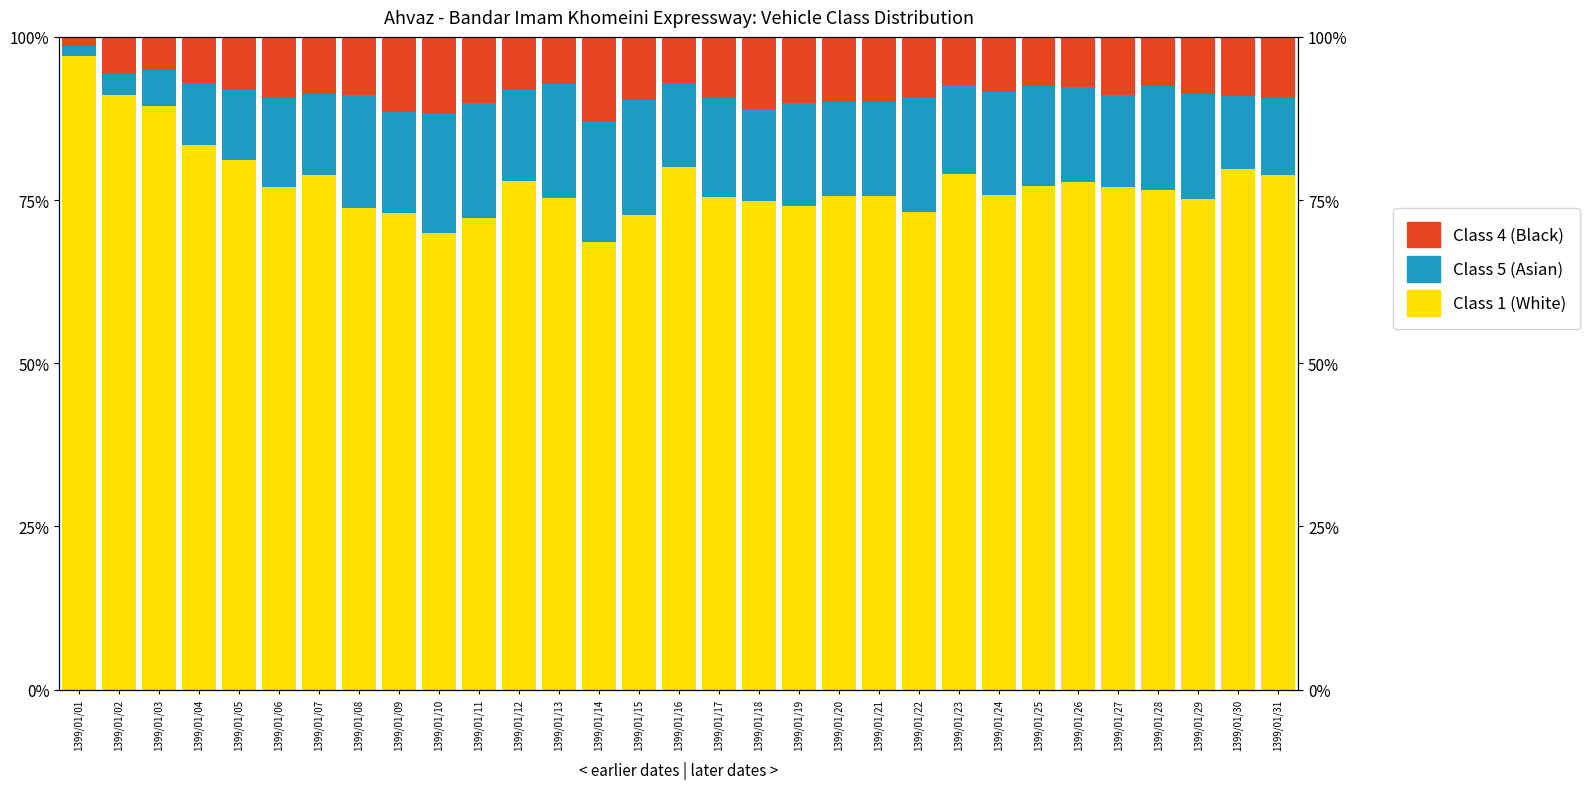

What is the value of the Class 1 (White) bar at the 29th from the left?

75.2